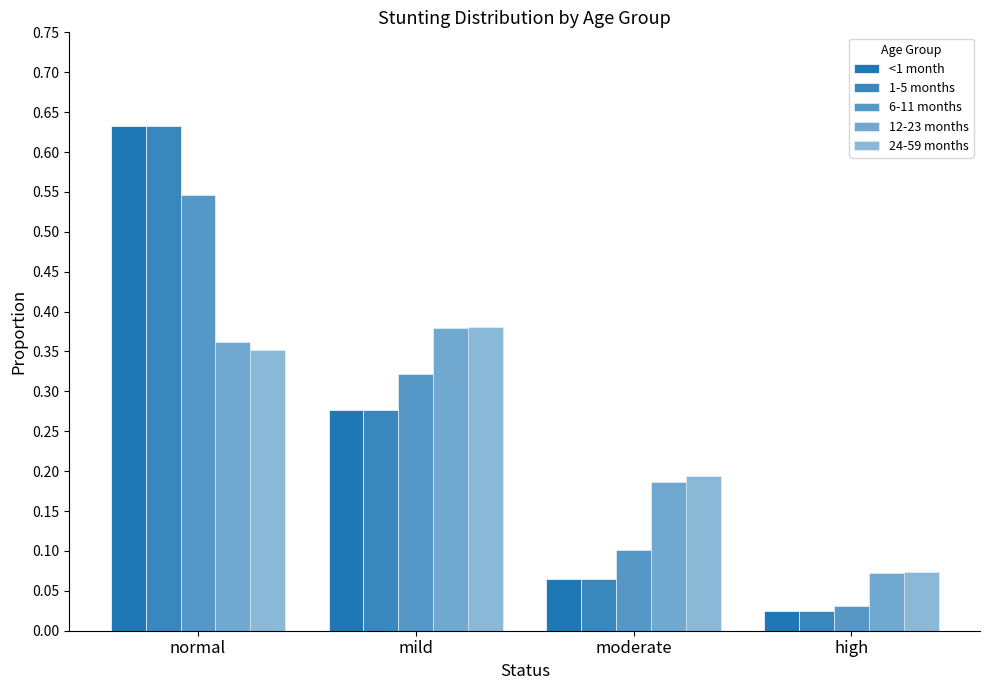

Count the number of categories in the chart.

4